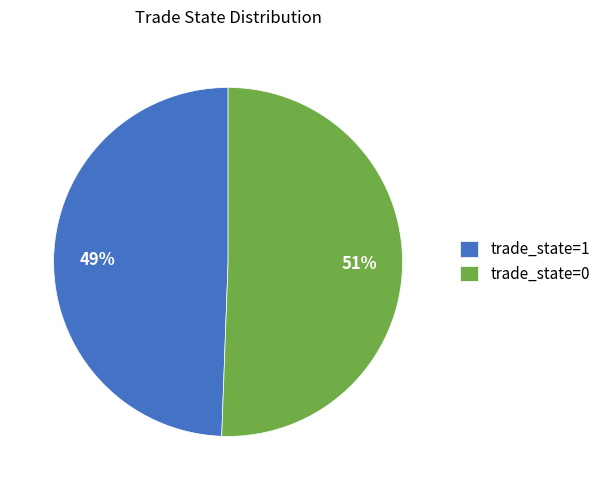

What is the largest slice in the pie chart?

trade_state=0